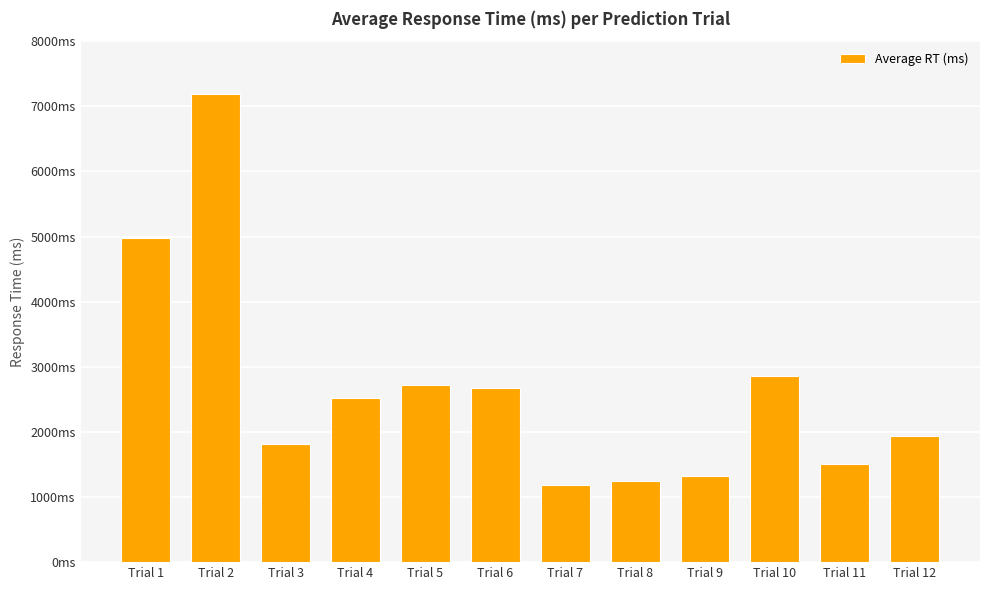

What is the minimum value shown in the chart?

1183